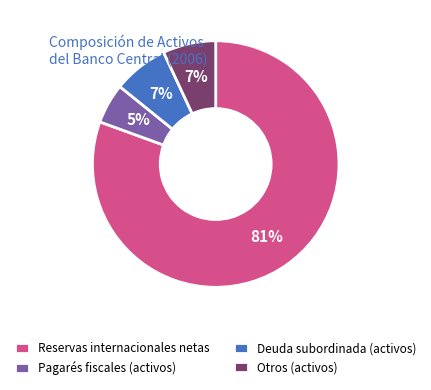

Do Reservas internacionales netas and Otros (activos) together represent more than half of the pie?

Yes